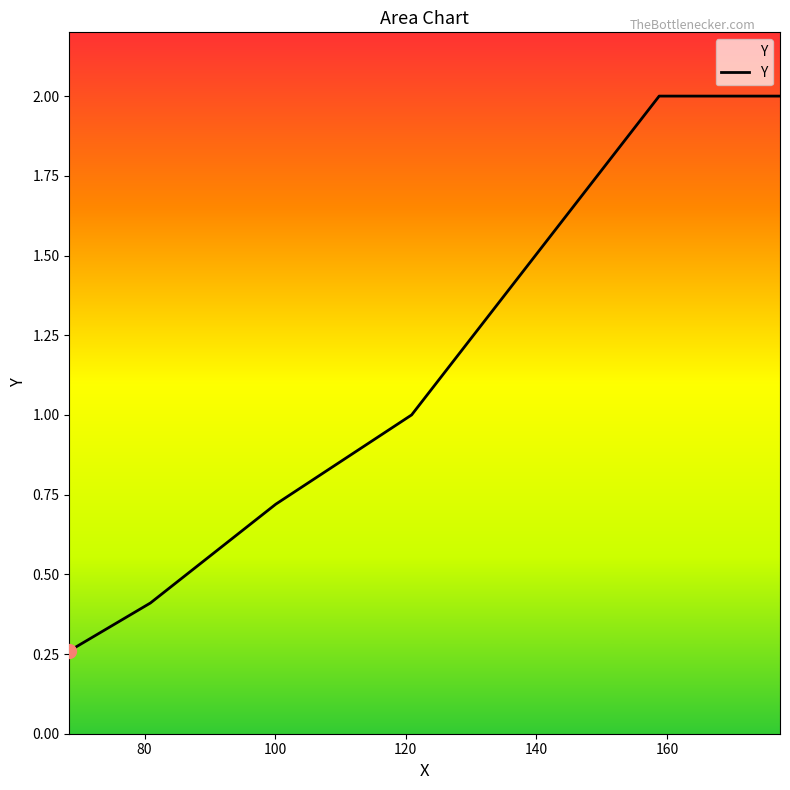

Does the chart display data point markers on the line(s)?

No